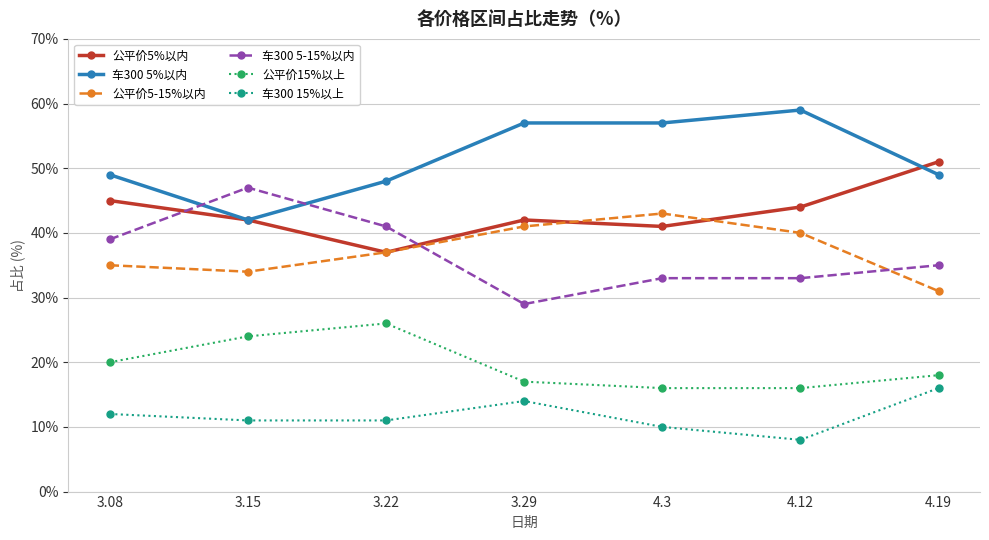

The value of 公平价5%以内 at 3.15 is 42. True or false?

True